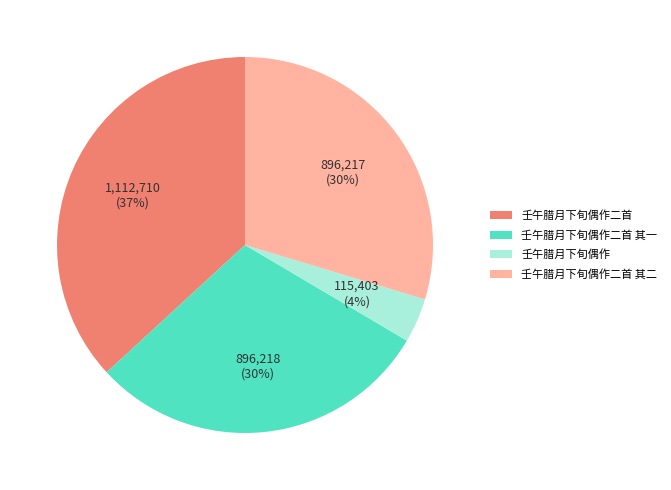

Approximately how many times larger is the value at 壬午腊月下旬偶作二首 其一 compared to 壬午腊月下旬偶作二首 其二?

1.0